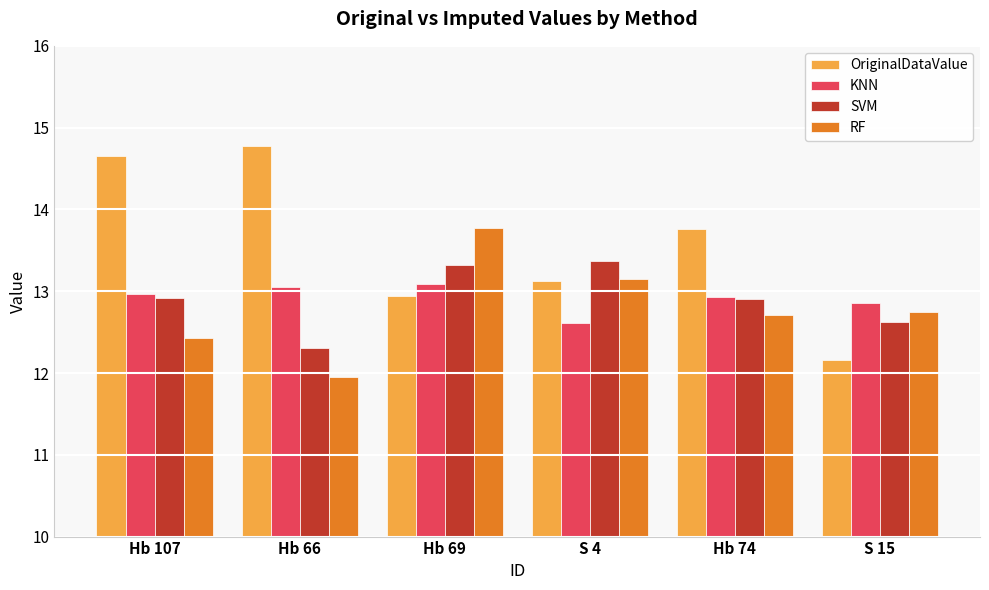

Which series has the widest spread of values?

OriginalDataValue